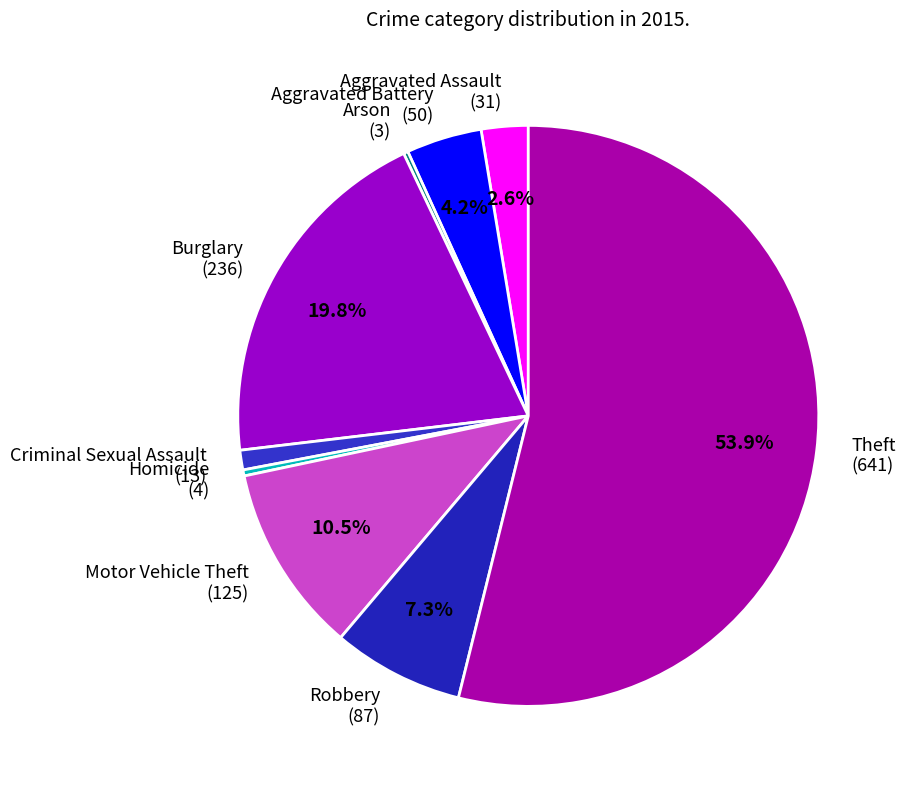

What percentage is the Theft slice, to the nearest percent?

54%